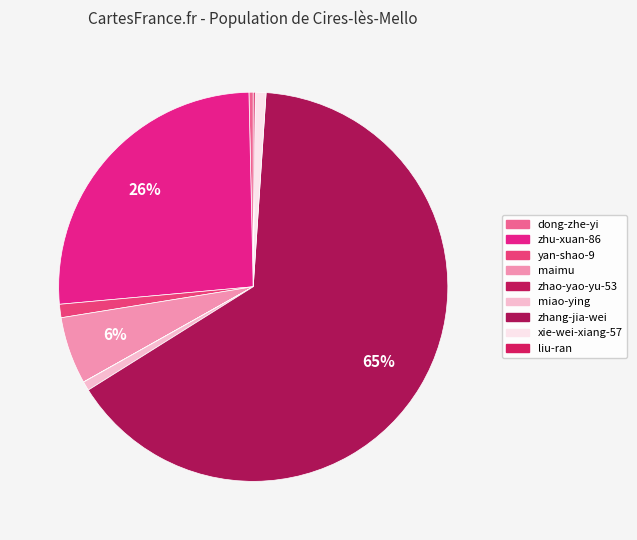

Is there any slice that represents more than half of the pie?

Yes